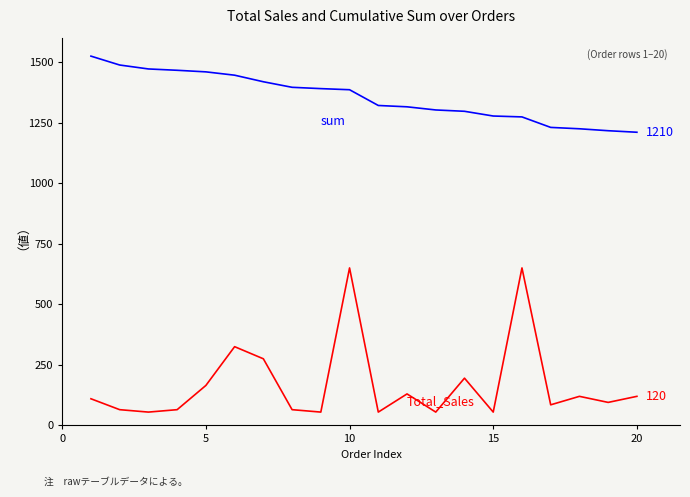

What is the smallest value displayed?

55.0